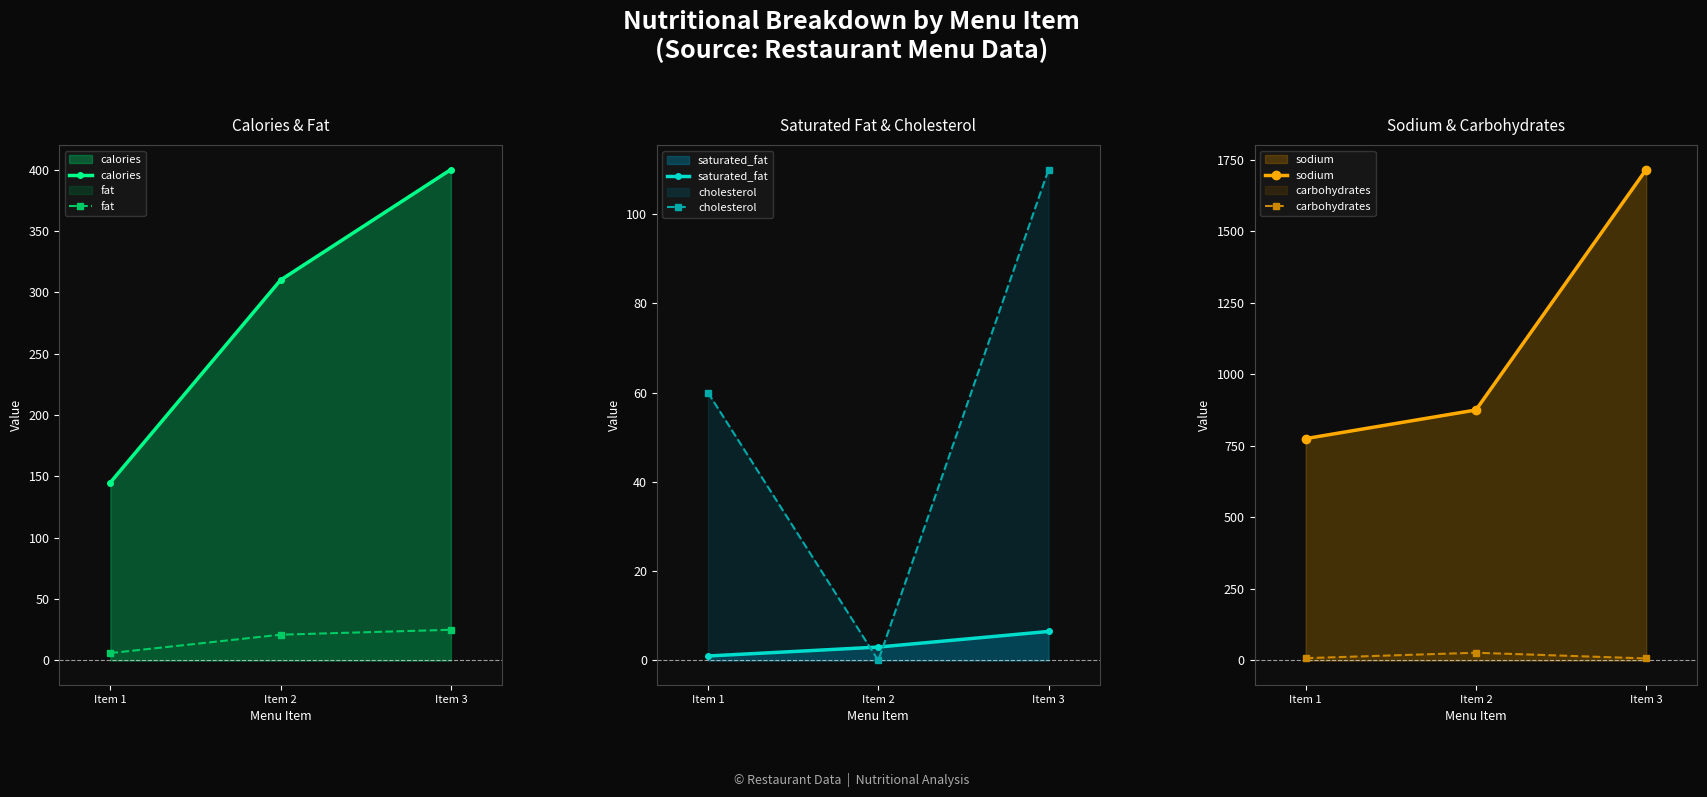

How many values in the saturated_fat series are below 3?

1